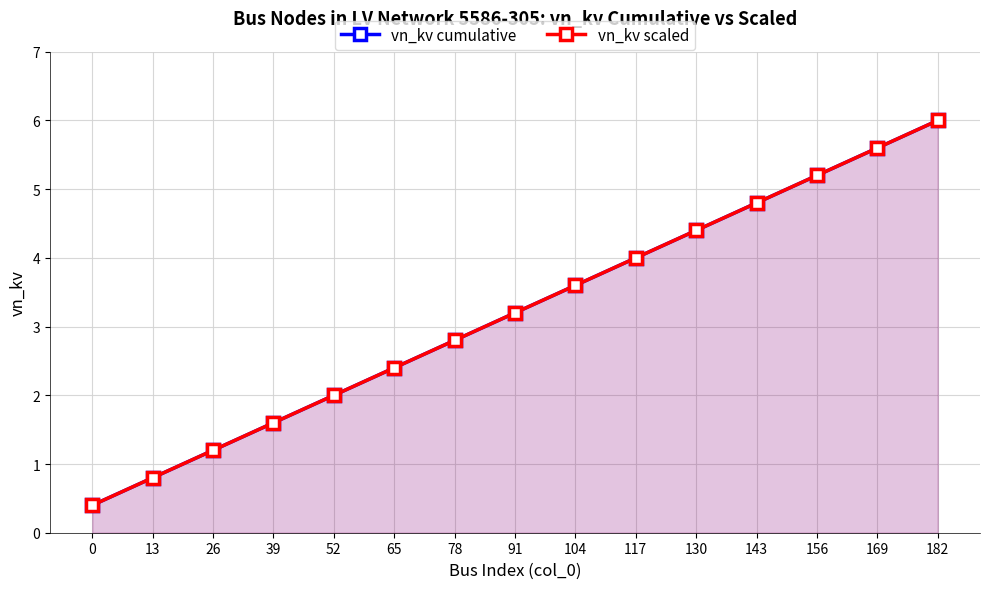

List the labels in order of vn_kv cumulative value, largest first.

182, 169, 156, 143, 130, 117, 104, 91, 78, 65, 52, 39, 26, 13, 0